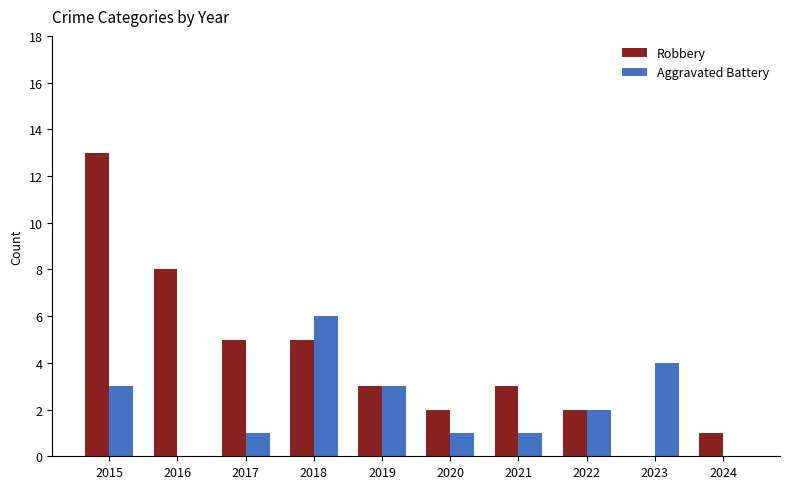

At which category does the chart reach its peak across all series?

2015